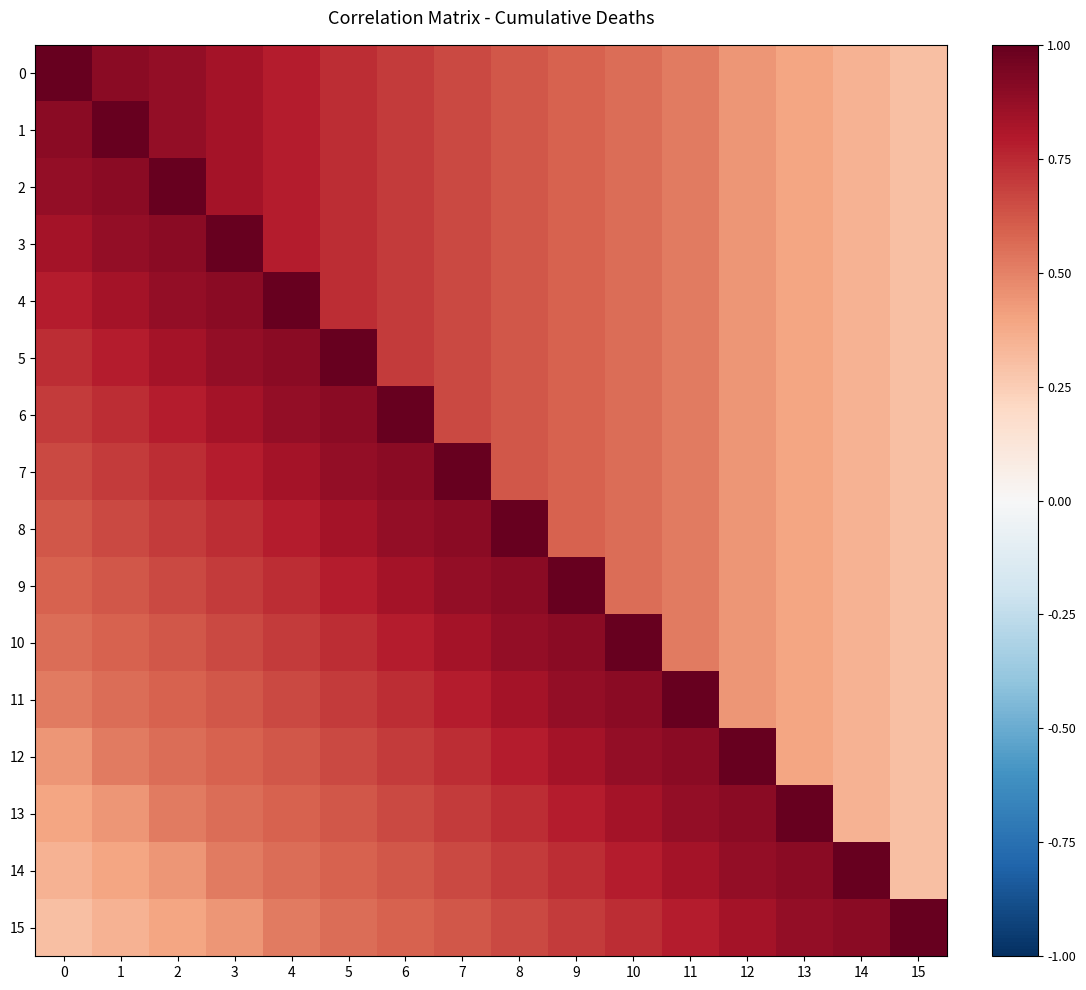

Reading right to left, list all the values displayed in this chart.

0: 15=0.3	14=0.4	13=0.4	12=0.4	11=0.5	10=0.6	9=0.6	8=0.6	7=0.7	6=0.7	5=0.7	4=0.8	3=0.8	2=0.9	1=0.9	0=1.0
1: 15=0.3	14=0.4	13=0.4	12=0.4	11=0.5	10=0.6	9=0.6	8=0.6	7=0.7	6=0.7	5=0.7	4=0.8	3=0.8	2=0.9	1=1.0	0=0.9
2: 15=0.3	14=0.4	13=0.4	12=0.4	11=0.5	10=0.6	9=0.6	8=0.6	7=0.7	6=0.7	5=0.7	4=0.8	3=0.8	2=1.0	1=0.9	0=0.9
3: 15=0.3	14=0.4	13=0.4	12=0.4	11=0.5	10=0.6	9=0.6	8=0.6	7=0.7	6=0.7	5=0.7	4=0.8	3=1.0	2=0.9	1=0.9	0=0.8
4: 15=0.3	14=0.4	13=0.4	12=0.4	11=0.5	10=0.6	9=0.6	8=0.6	7=0.7	6=0.7	5=0.7	4=1.0	3=0.9	2=0.9	1=0.8	0=0.8
5: 15=0.3	14=0.4	13=0.4	12=0.4	11=0.5	10=0.6	9=0.6	8=0.6	7=0.7	6=0.7	5=1.0	4=0.9	3=0.9	2=0.8	1=0.8	0=0.7
6: 15=0.3	14=0.4	13=0.4	12=0.4	11=0.5	10=0.6	9=0.6	8=0.6	7=0.7	6=1.0	5=0.9	4=0.9	3=0.8	2=0.8	1=0.7	0=0.7
7: 15=0.3	14=0.4	13=0.4	12=0.4	11=0.5	10=0.6	9=0.6	8=0.6	7=1.0	6=0.9	5=0.9	4=0.8	3=0.8	2=0.7	1=0.7	0=0.7
8: 15=0.3	14=0.4	13=0.4	12=0.4	11=0.5	10=0.6	9=0.6	8=1.0	7=0.9	6=0.9	5=0.8	4=0.8	3=0.7	2=0.7	1=0.7	0=0.6
9: 15=0.3	14=0.4	13=0.4	12=0.4	11=0.5	10=0.6	9=1.0	8=0.9	7=0.9	6=0.8	5=0.8	4=0.7	3=0.7	2=0.7	1=0.6	0=0.6
10: 15=0.3	14=0.4	13=0.4	12=0.4	11=0.5	10=1.0	9=0.9	8=0.9	7=0.8	6=0.8	5=0.7	4=0.7	3=0.7	2=0.6	1=0.6	0=0.6
11: 15=0.3	14=0.4	13=0.4	12=0.4	11=1.0	10=0.9	9=0.9	8=0.8	7=0.8	6=0.7	5=0.7	4=0.7	3=0.6	2=0.6	1=0.6	0=0.5
12: 15=0.3	14=0.4	13=0.4	12=1.0	11=0.9	10=0.9	9=0.8	8=0.8	7=0.7	6=0.7	5=0.7	4=0.6	3=0.6	2=0.6	1=0.5	0=0.4
13: 15=0.3	14=0.4	13=1.0	12=0.9	11=0.9	10=0.8	9=0.8	8=0.7	7=0.7	6=0.7	5=0.6	4=0.6	3=0.6	2=0.5	1=0.4	0=0.4
14: 15=0.3	14=1.0	13=0.9	12=0.9	11=0.8	10=0.8	9=0.7	8=0.7	7=0.7	6=0.6	5=0.6	4=0.6	3=0.5	2=0.4	1=0.4	0=0.4
15: 15=1.0	14=0.9	13=0.9	12=0.8	11=0.8	10=0.7	9=0.7	8=0.7	7=0.6	6=0.6	5=0.6	4=0.5	3=0.4	2=0.4	1=0.4	0=0.3